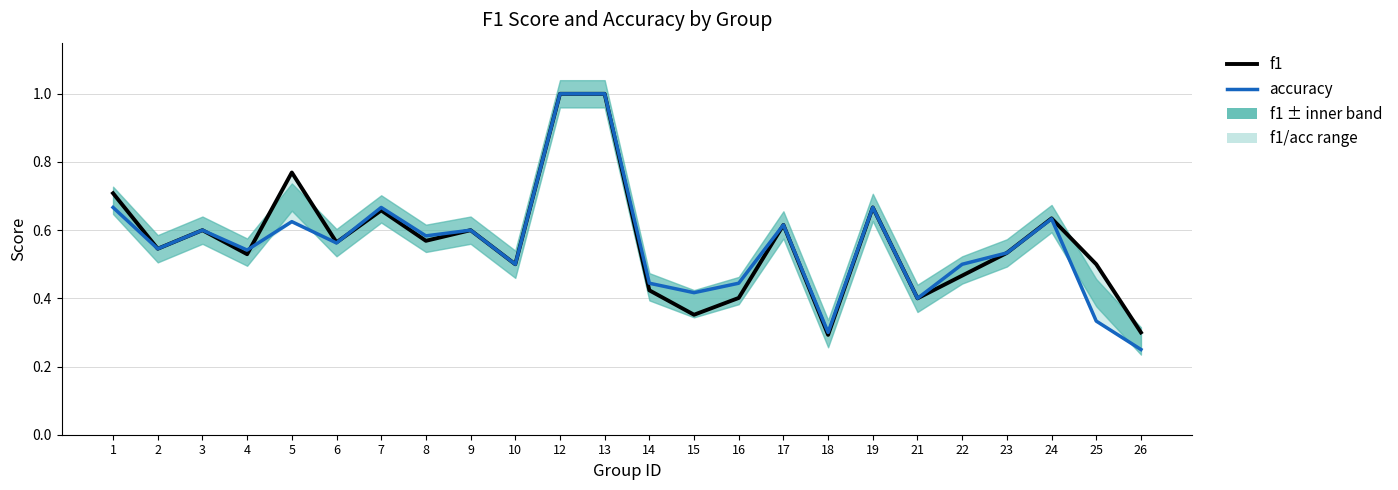

What is the value of the accuracy point at the 4th from the left?

0.5